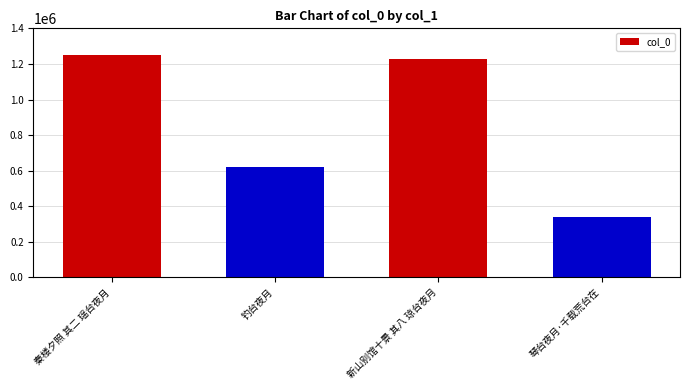

What is the sum of all values?

3443687